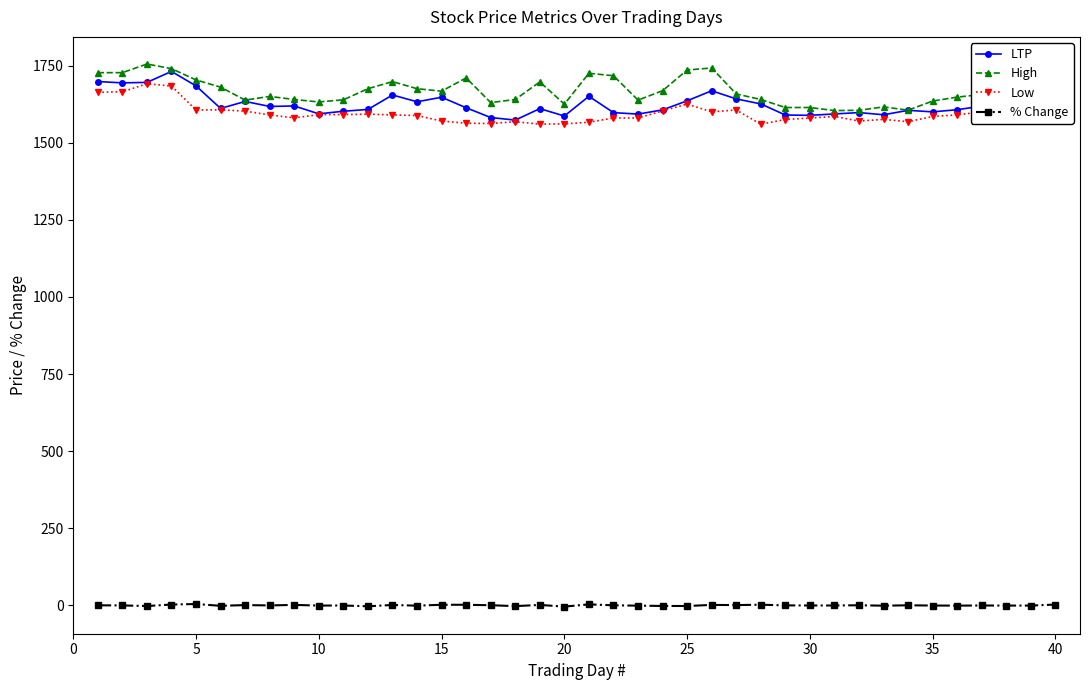

What is the highest value of the High series?

1755.0